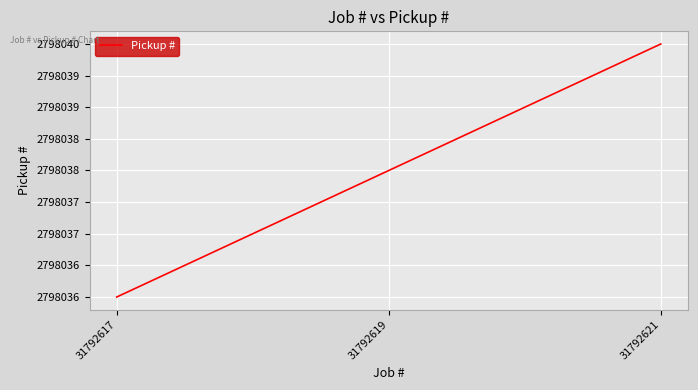

True or false: the data shows 565266 at 31792621.

False